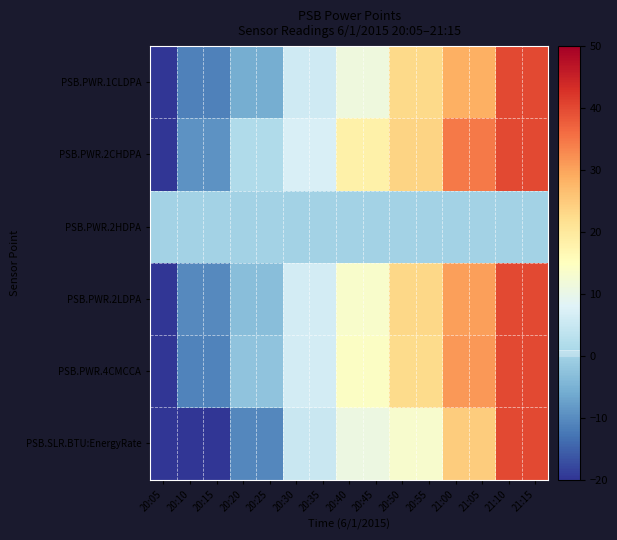

Reading right to left, what are all the values shown in this chart?

PSB.PWR.1CLDPA: 21:15=40.0	21:10=40.0	21:05=28.6	21:00=28.6	20:55=22.9	20:50=22.9	20:45=11.4	20:40=11.4	20:35=5.7	20:30=5.7	20:25=-5.7	20:20=-5.7	20:15=-11.4	20:10=-11.4	20:05=-20.0
PSB.PWR.2CHDPA: 21:15=40.0	21:10=40.0	21:05=34.5	21:00=34.5	20:55=23.6	20:50=23.6	20:45=18.2	20:40=18.2	20:35=7.3	20:30=7.3	20:25=1.8	20:20=1.8	20:15=-9.1	20:10=-9.1	20:05=-20.0
PSB.PWR.2HDPA: 21:15=0.0	21:10=0.0	21:05=0.0	21:00=0.0	20:55=0.0	20:50=0.0	20:45=0.0	20:40=0.0	20:35=0.0	20:30=0.0	20:25=0.0	20:20=0.0	20:15=0.0	20:10=0.0	20:05=0.0
PSB.PWR.2LDPA: 21:15=40.0	21:10=40.0	21:05=30.4	21:00=30.4	20:55=23.2	20:50=23.2	20:45=13.6	20:40=13.6	20:35=6.4	20:30=6.4	20:25=-3.2	20:20=-3.2	20:15=-10.4	20:10=-10.4	20:05=-20.0
PSB.PWR.4CMCCA: 21:15=40.0	21:10=40.0	21:05=31.2	21:00=31.2	20:55=22.4	20:50=22.4	20:45=14.4	20:40=14.4	20:35=6.3	20:30=6.3	20:25=-2.4	20:20=-2.4	20:15=-11.2	20:10=-11.2	20:05=-20.0
PSB.SLR.BTU:EnergyRate: 21:15=40.0	21:10=40.0	21:05=24.8	21:00=24.8	20:55=13.3	20:50=13.3	20:45=10.7	20:40=10.7	20:35=4.9	20:30=4.9	20:25=-10.7	20:20=-10.7	20:15=-19.9	20:10=-19.9	20:05=-20.0